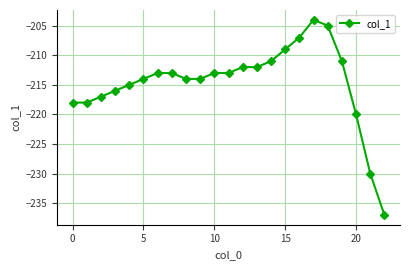

What is the value of the 13th point from the left?

-212